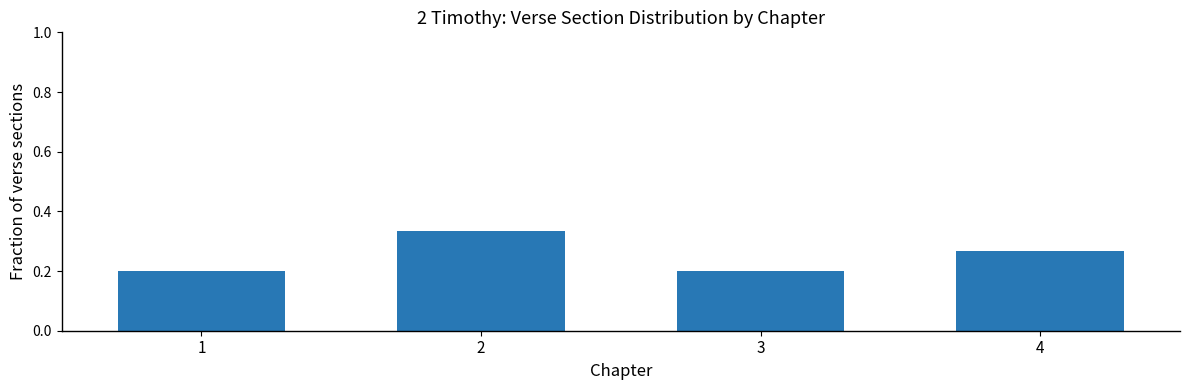

What is the sum of all values?

1.0